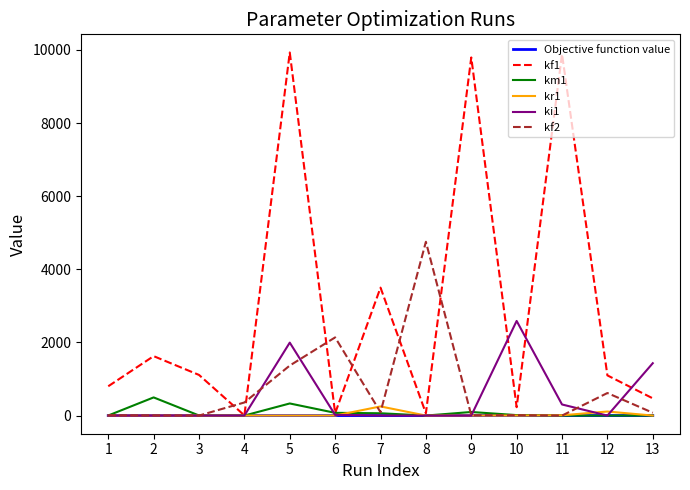

Is it true that ki1 equals 0.6 at 4?

True